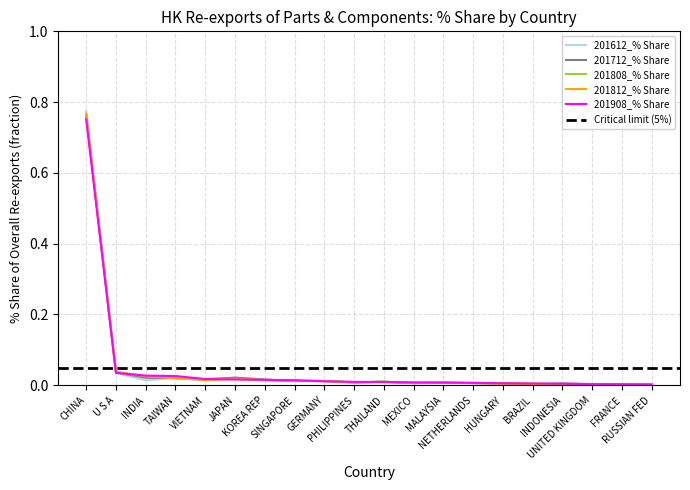

What are all the series names shown in the legend?

201612_% Share, 201712_% Share, 201808_% Share, 201812_% Share, 201908_% Share